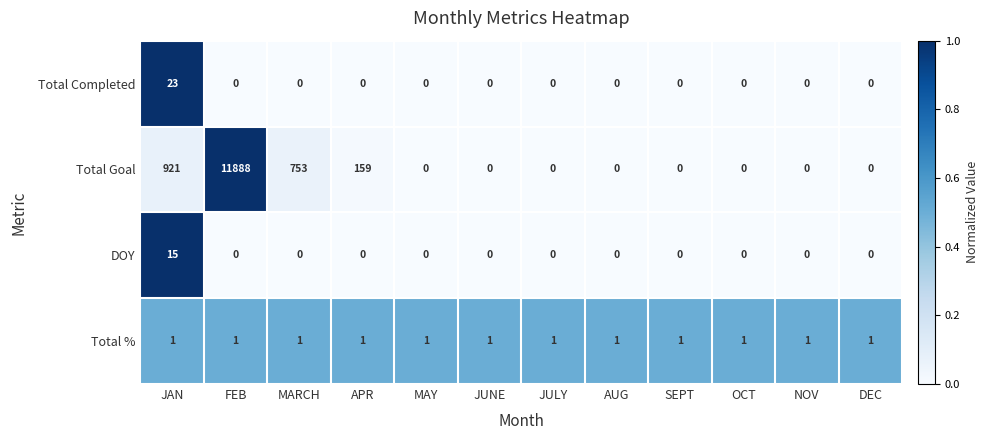

How many categories are shown in the chart?

12